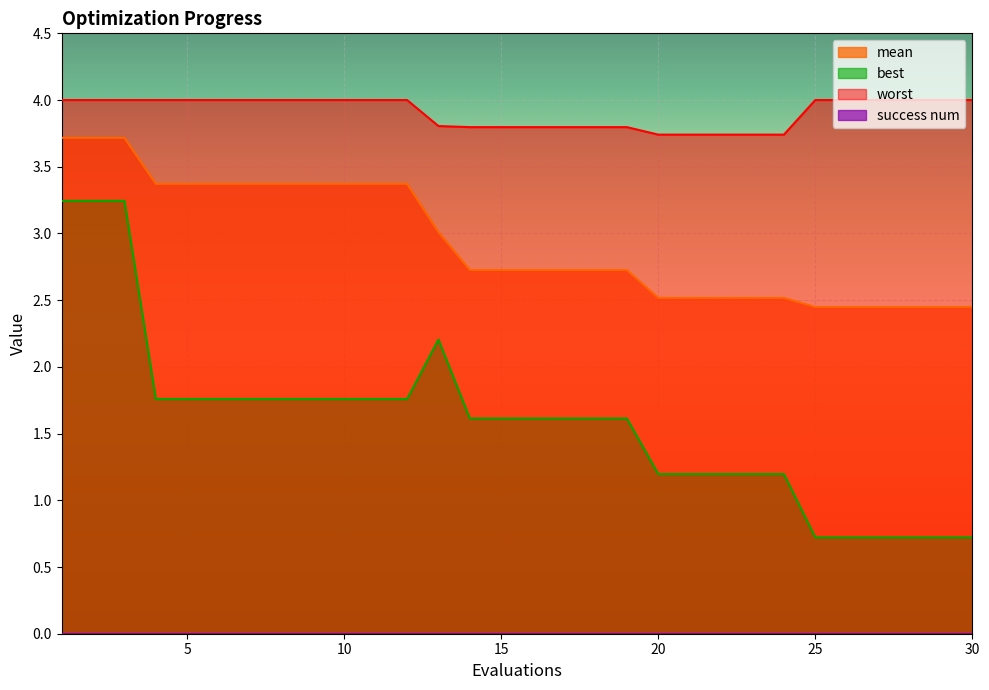

At how many categories does at least one series exceed 1?

30